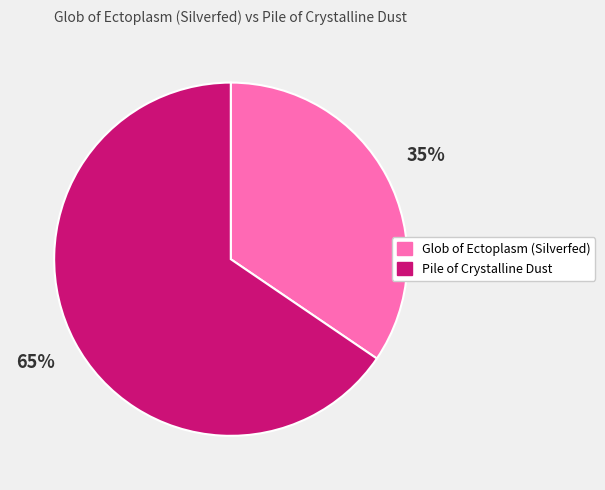

Which has a higher value, Pile of Crystalline Dust or Glob of Ectoplasm (Silverfed)?

Pile of Crystalline Dust